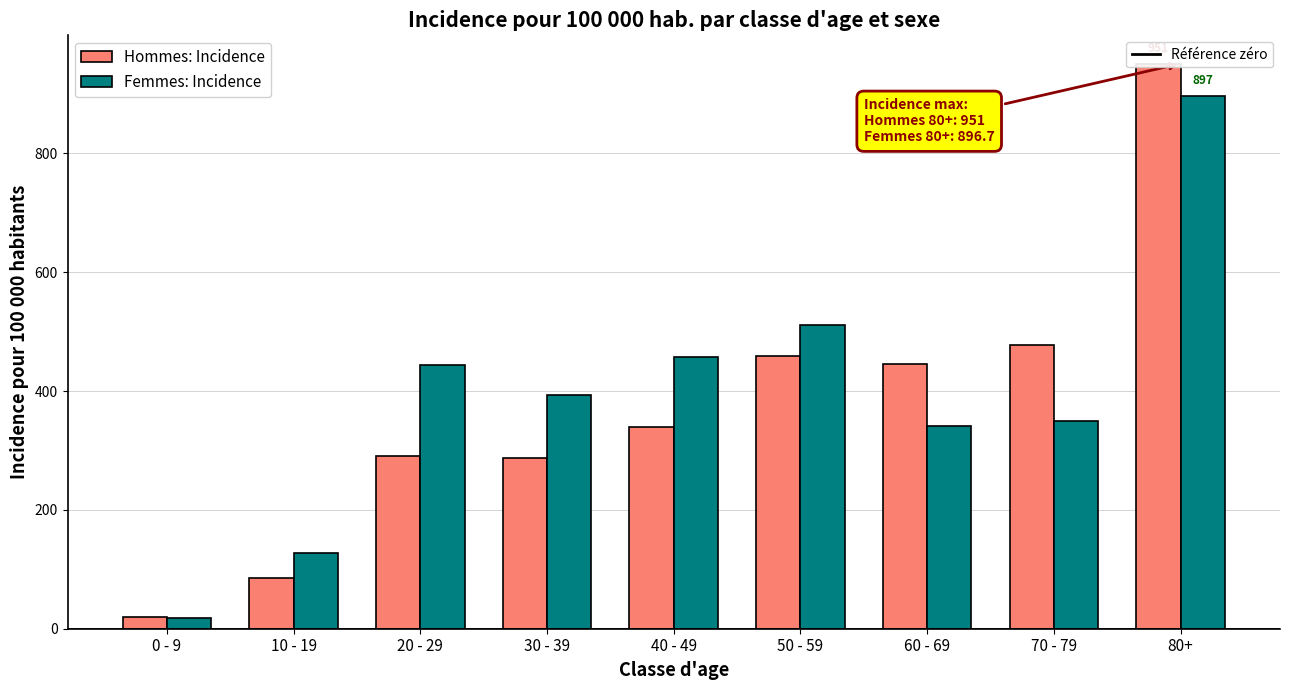

What are all the series names shown in the legend?

Hommes: Incidence, Femmes: Incidence